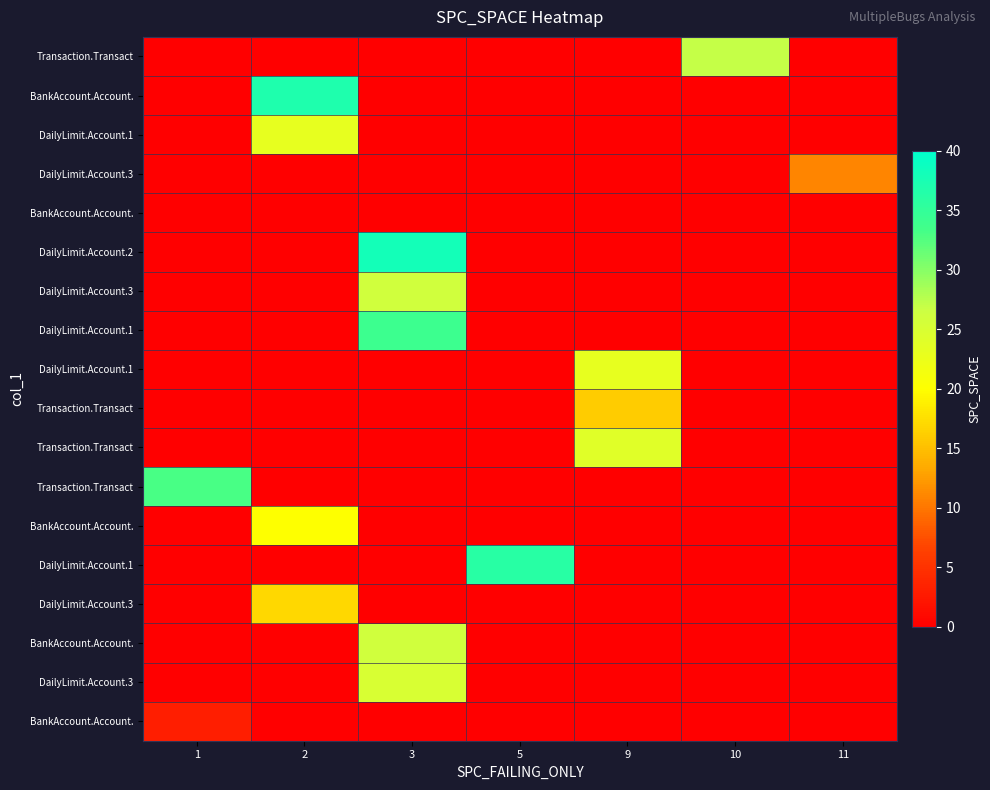

At how many categories does at least one series exceed 7?

7